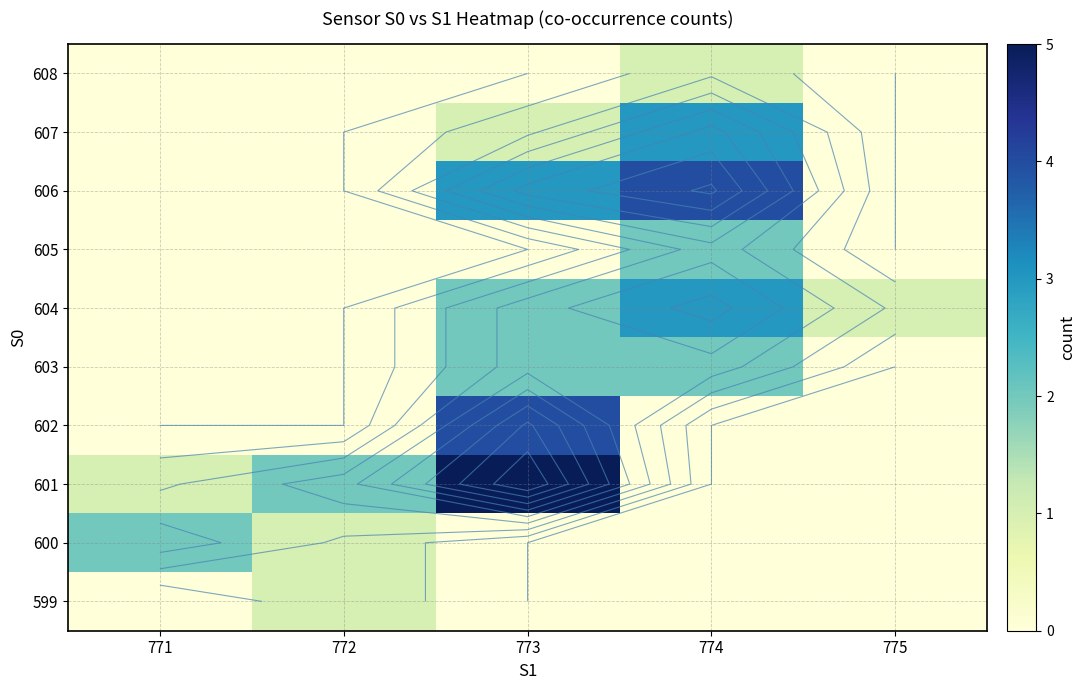

What is the difference between the maximum and minimum values in the 599 series?

1